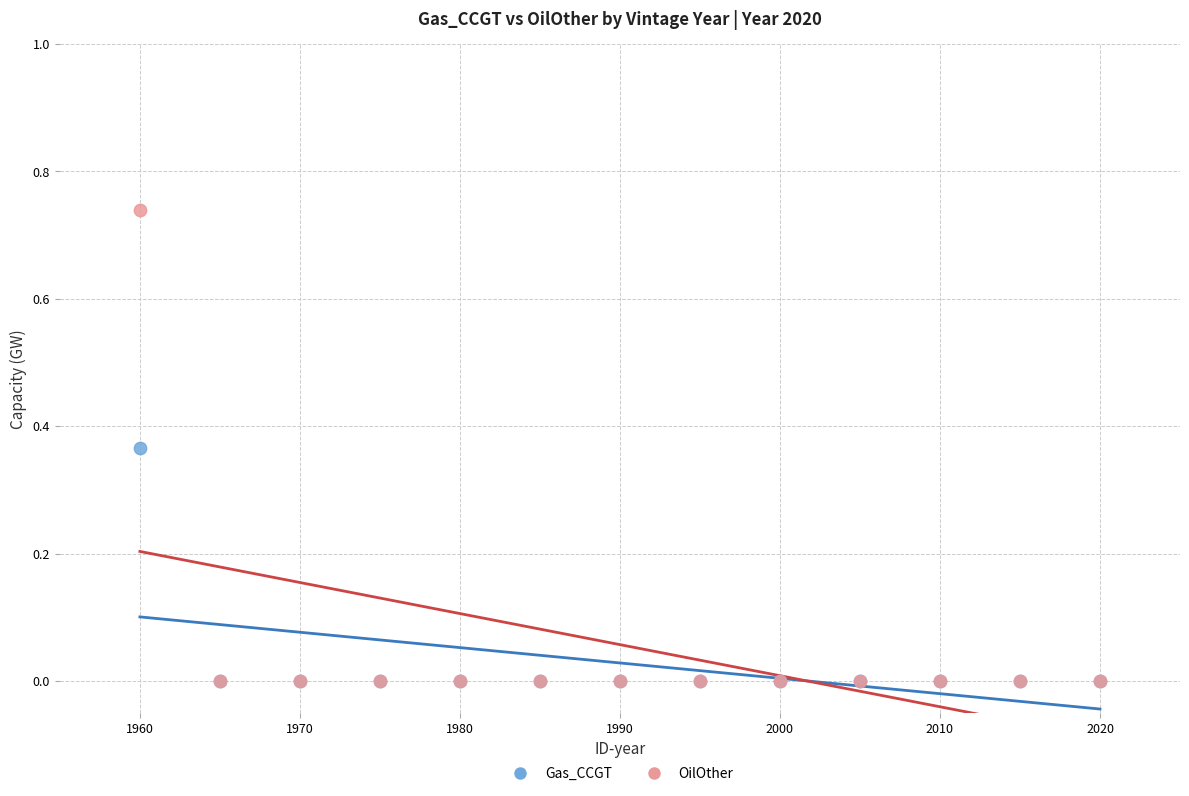

Which series reaches the maximum Y coordinate?

OilOther